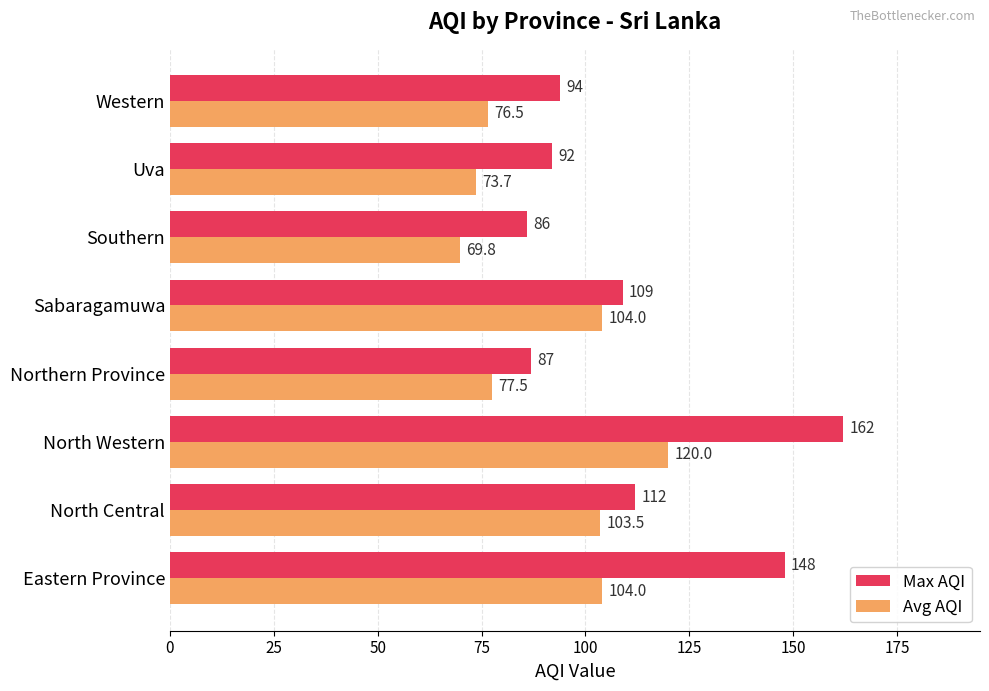

List the series in order of their peak value, lowest first.

Avg AQI, Max AQI